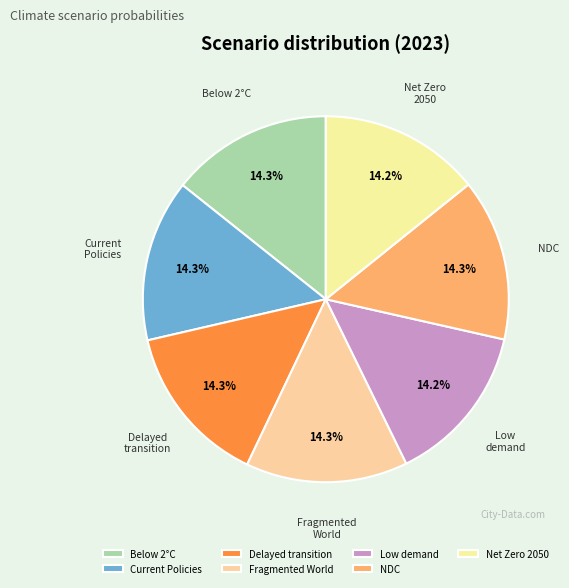

What is the total percentage of Below 2°C and Low demand?

28.5%